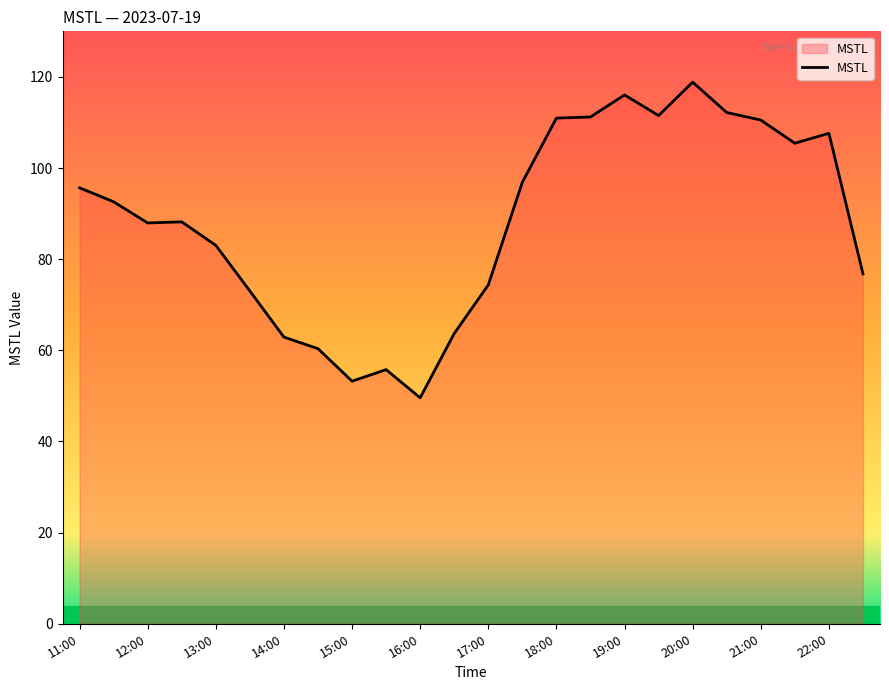

What is the difference between the maximum and minimum values?

69.3